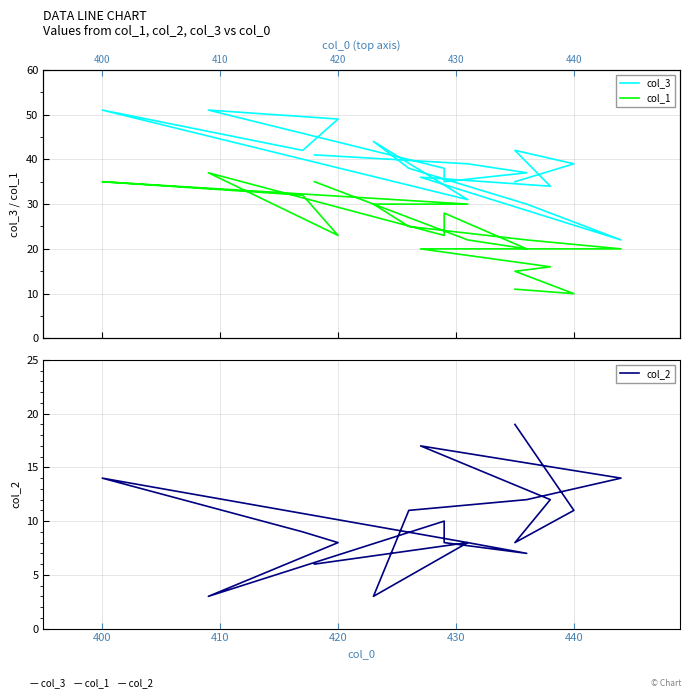

In col_2, how many points are higher than both neighbors (excluding endpoints)?

4